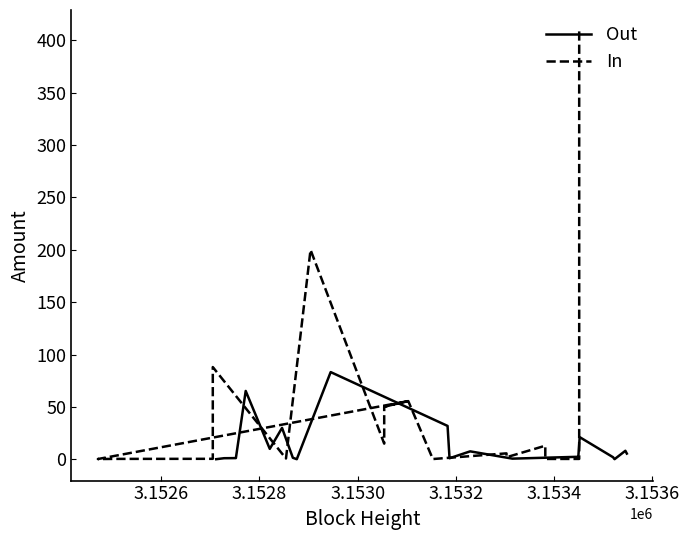

How many times do Out and In cross each other?

8